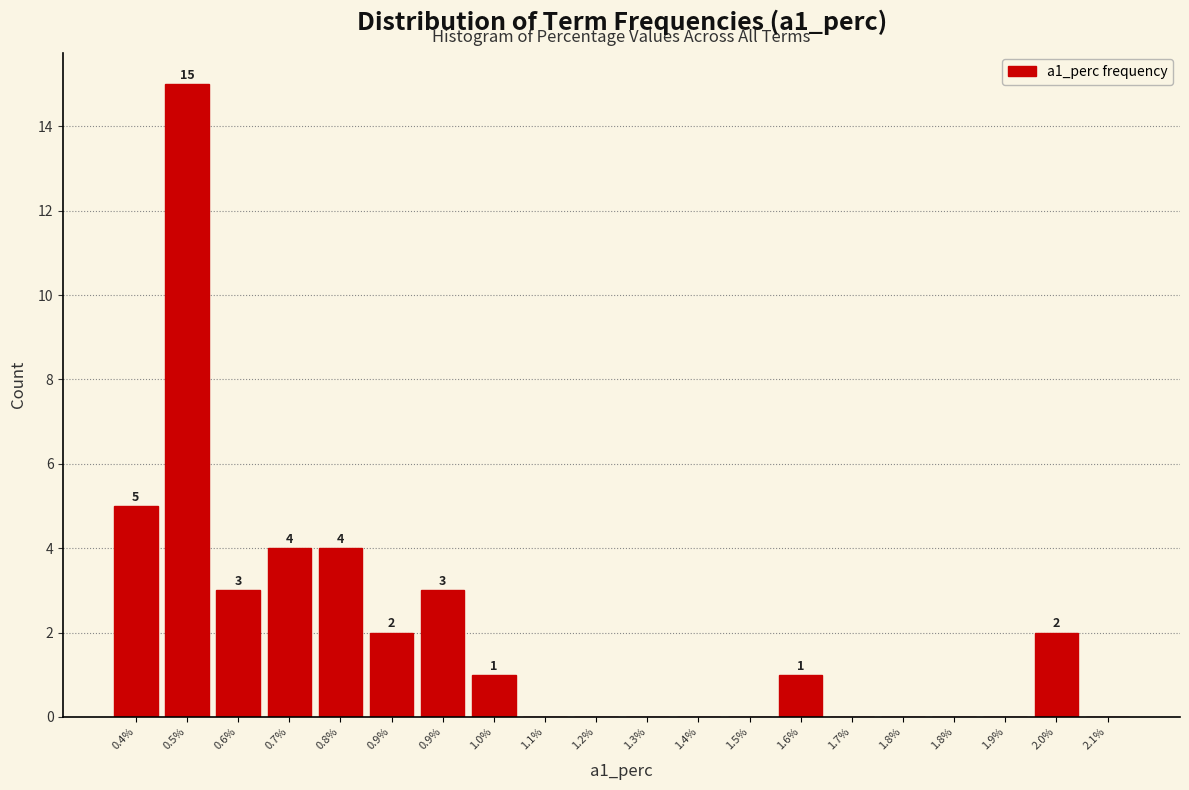

How many distinct data groups are displayed?

1